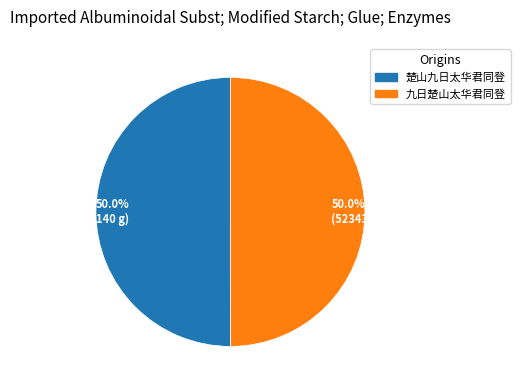

How many segments does this pie chart have?

2